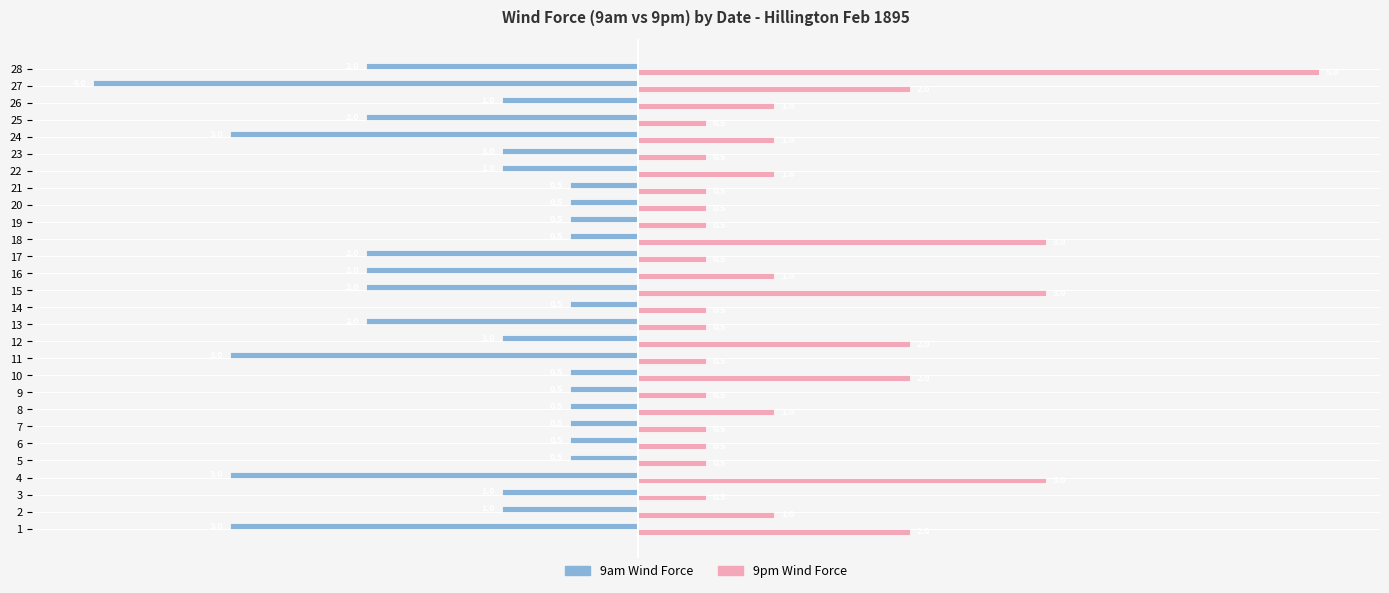

The value of 9am Wind Force at 10 is -1.1. True or false?

False